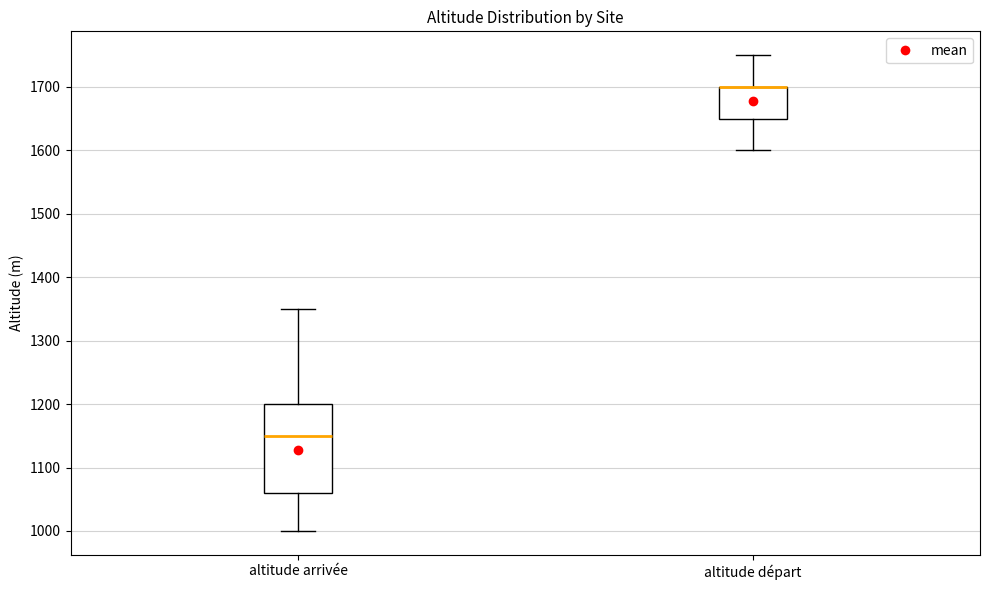

Reading left to right, read every box against the y-axis: the position of its median line, the range the box covers, and the ends of its whiskers. The values are not printed on the chart, so give them approximately, as read against the axis.

altitude arrivée: median 1150, box 1060 to 1200, whiskers 1000 to 1350
altitude départ: median 1700 (drawn on the box's upper edge), box 1650 to 1700, whiskers 1600 to 1750